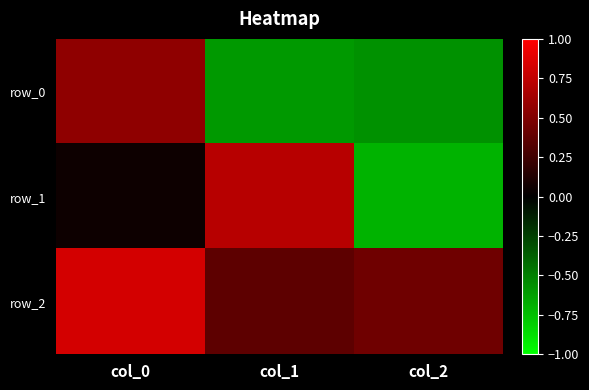

Reading left to right, transcribe all the data shown in this chart.

row_0: 0.6	-0.6	-0.6
row_1: 0.1	0.7	-0.7
row_2: 0.8	0.4	0.4